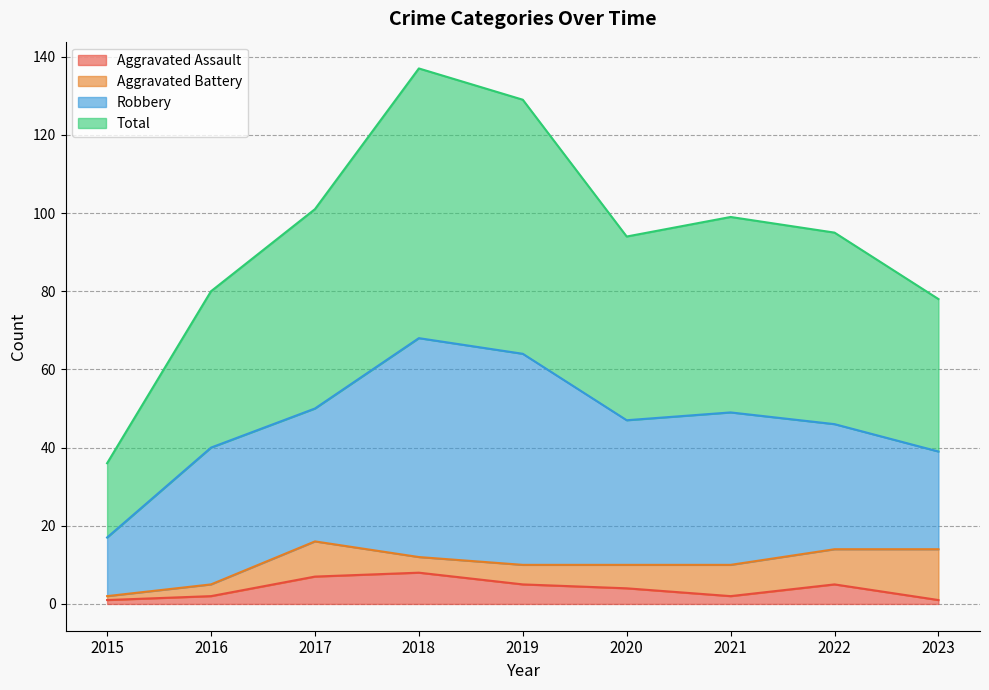

Count the Aggravated Assault values in the range 2 to 5.

5